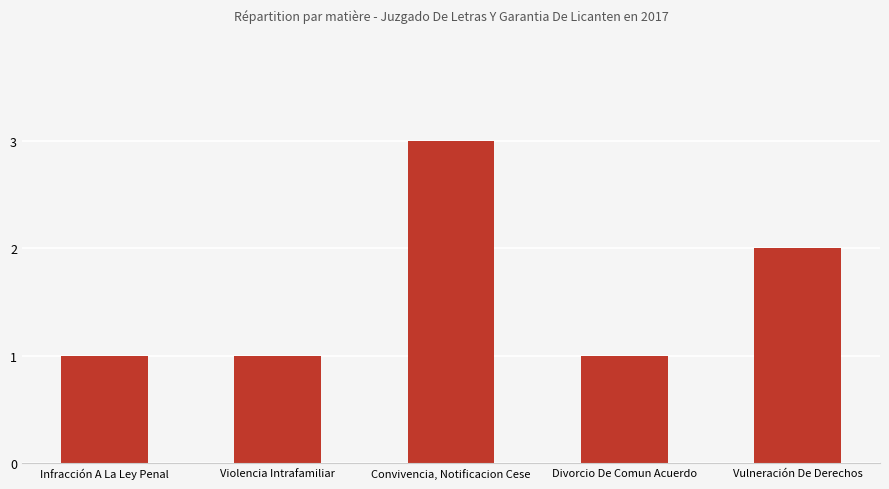

What is the smallest value displayed?

1